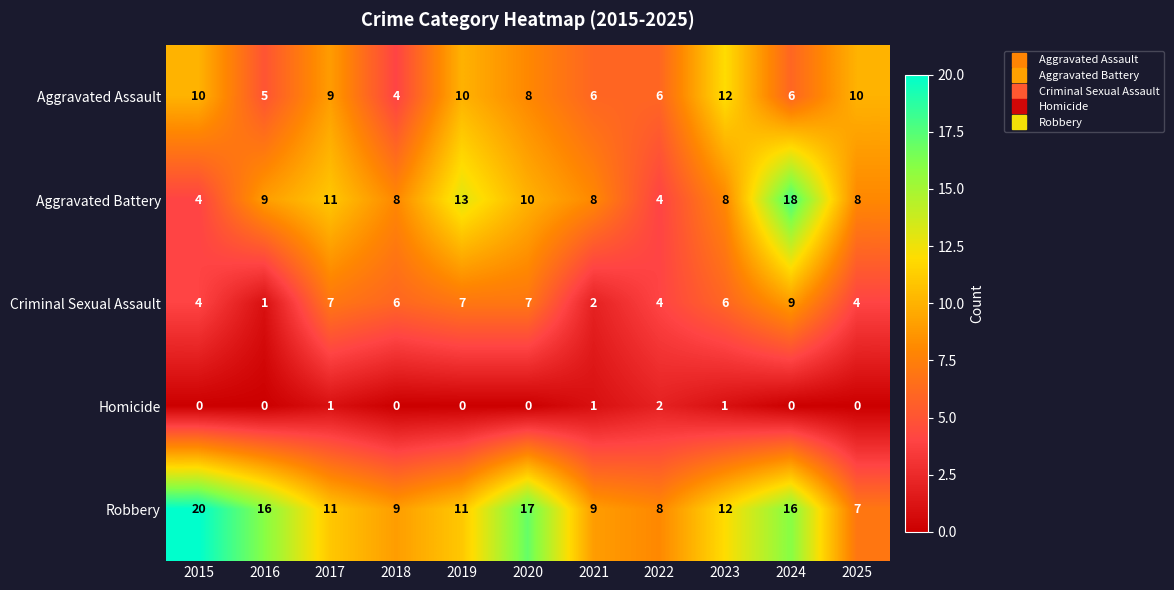

At which category is the sum across all series the highest?

2024